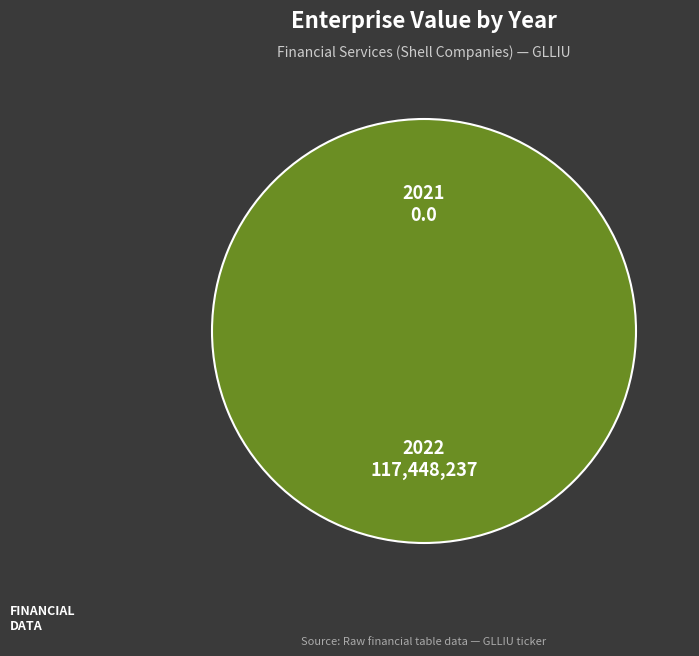

Count the number of slices in the pie.

2